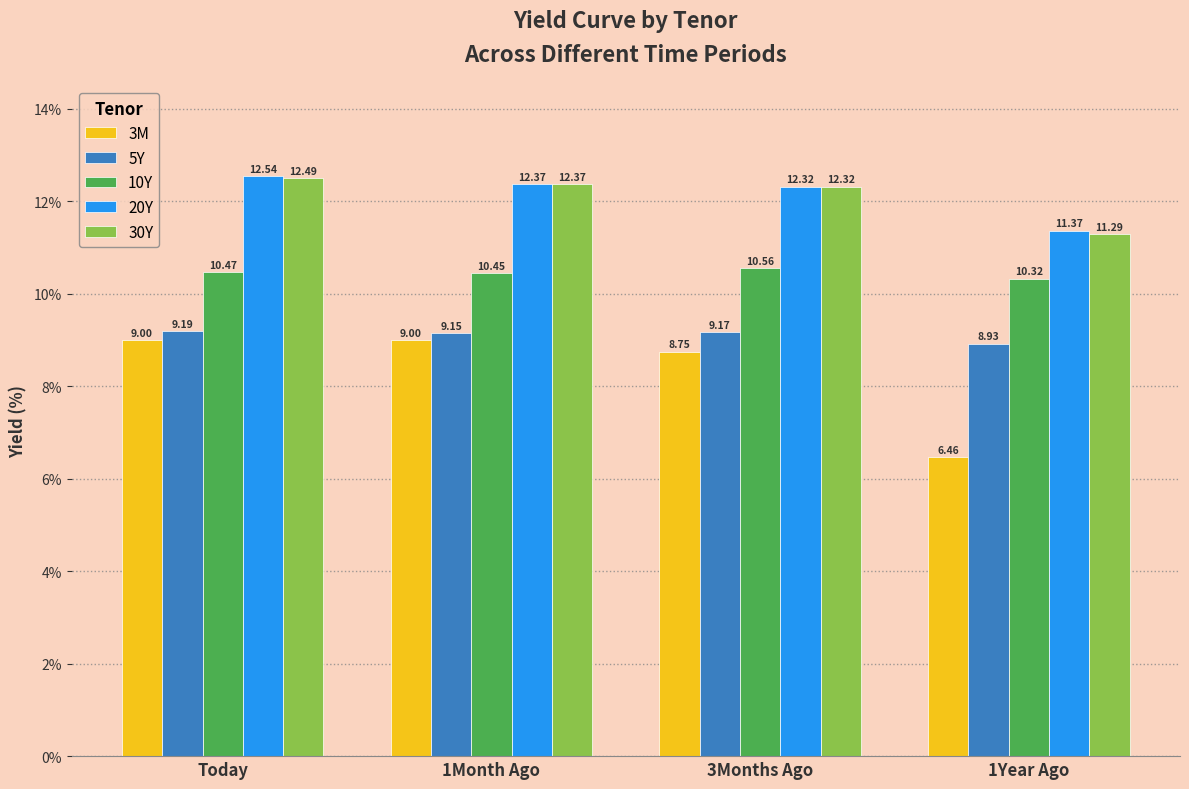

Which category has the highest value across all series?

Today